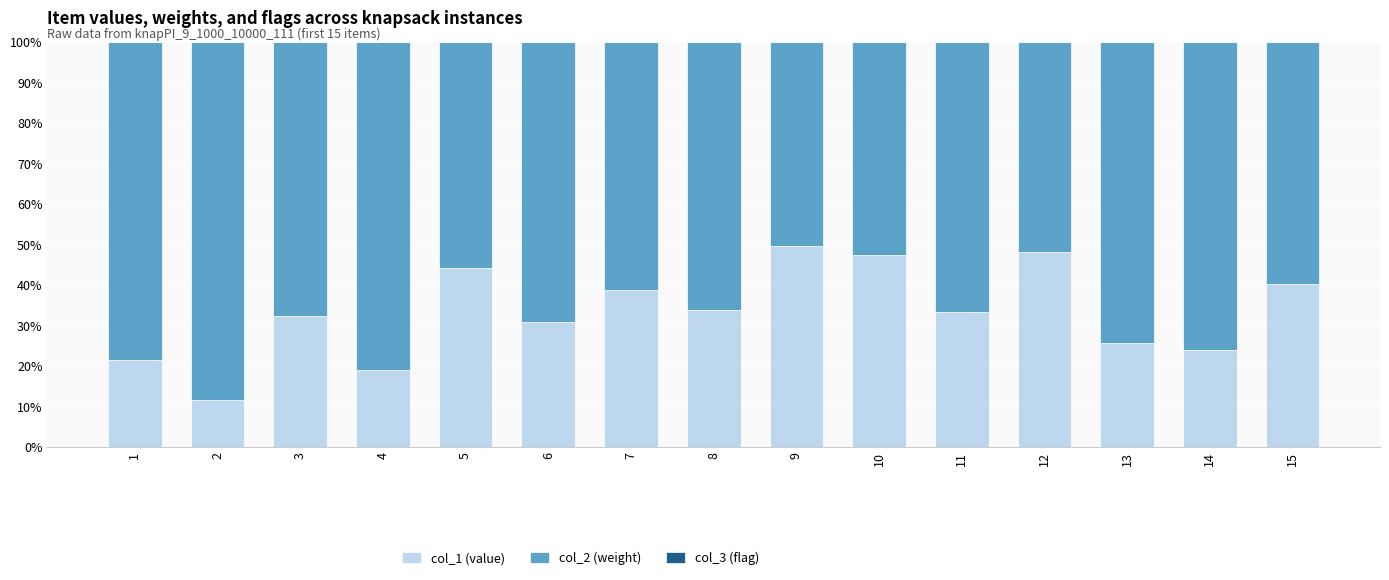

Is it true that col_1 (value) equals 20.1 at 7?

False